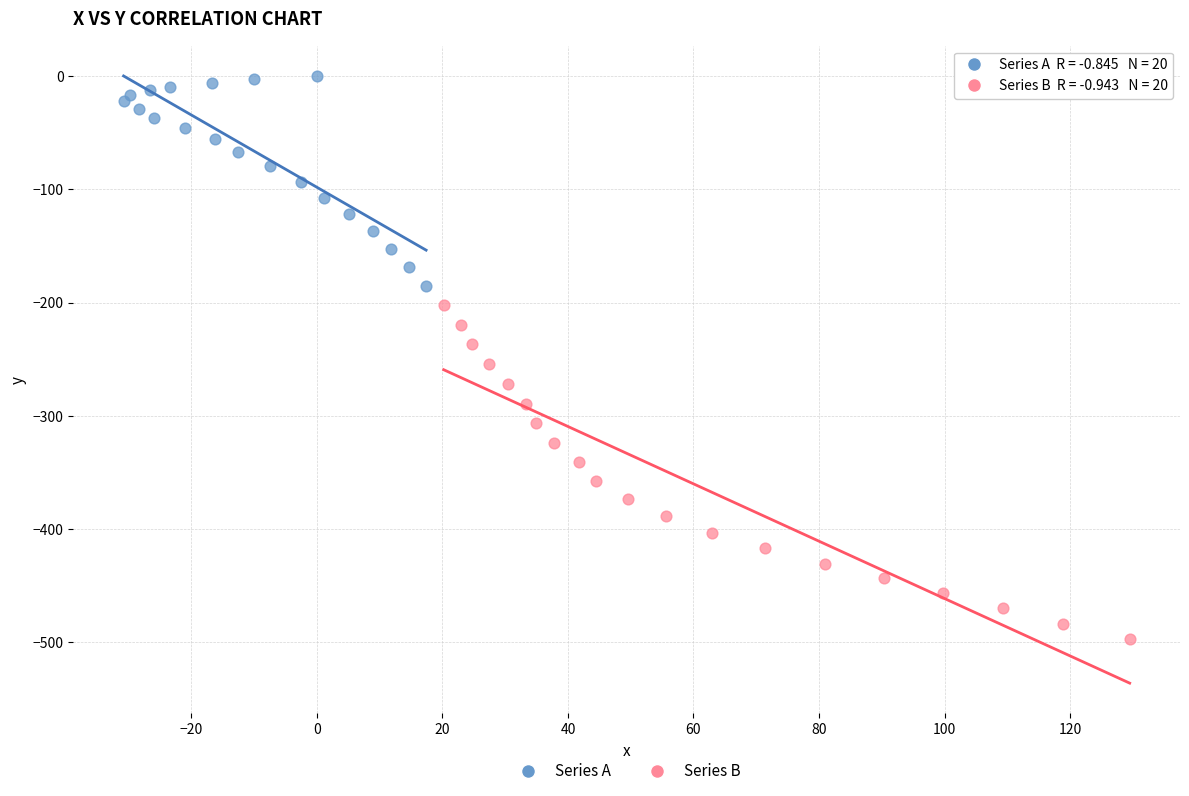

Which series contains the lowest Y value?

Series B